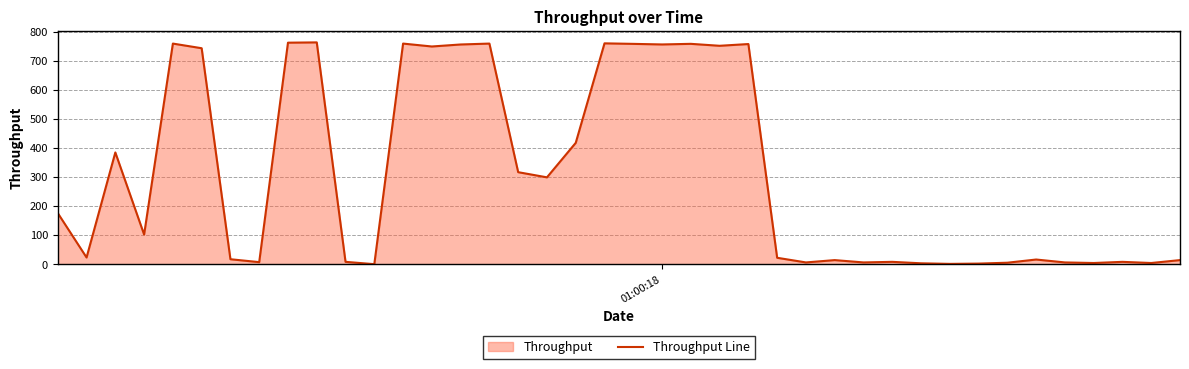

What is the greatest value displayed?

764.5